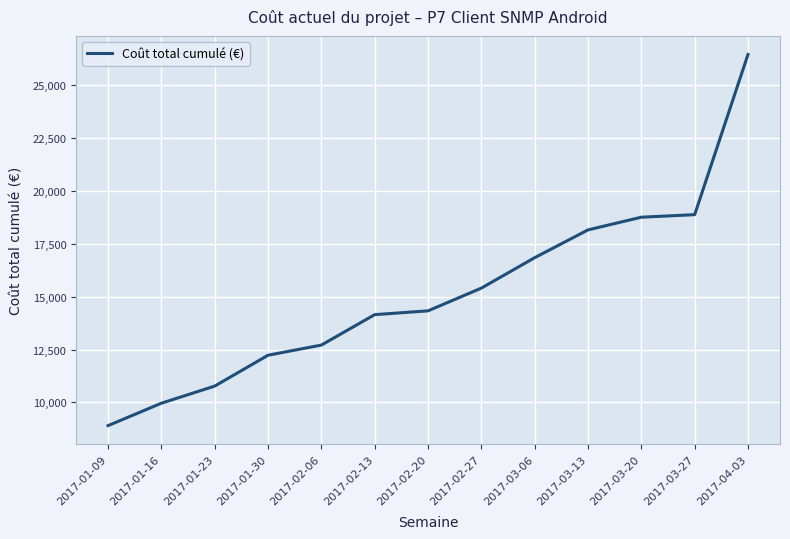

What is the ratio of the value at 2017-02-06 to the value at 2017-01-09?

1.4